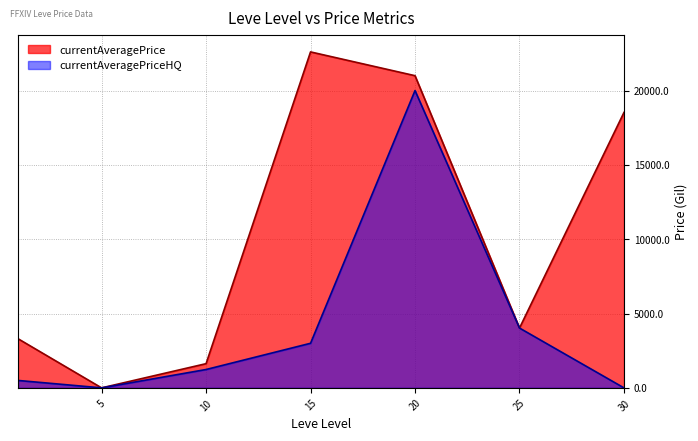

At which category is the sum across all series the highest?

20